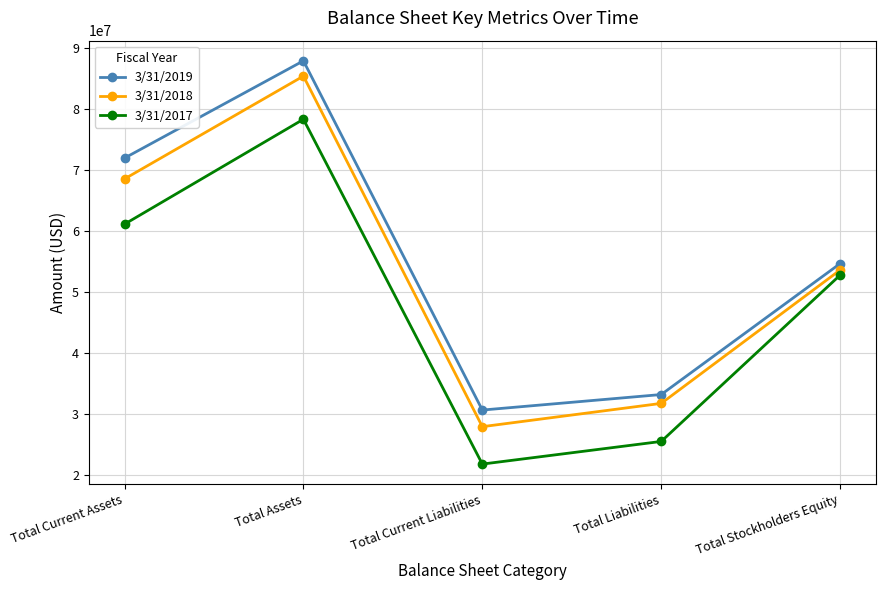

Count the number of categories in the chart.

5